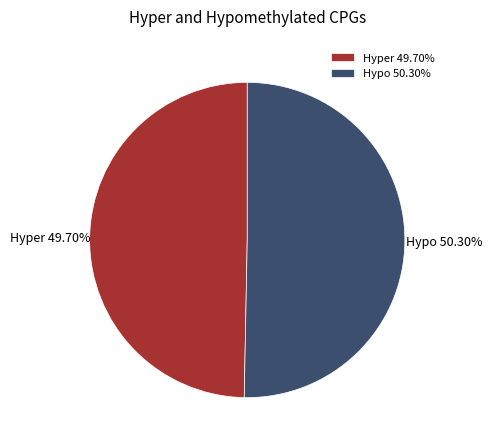

Which has a higher value, Hypo or Hyper?

Hypo